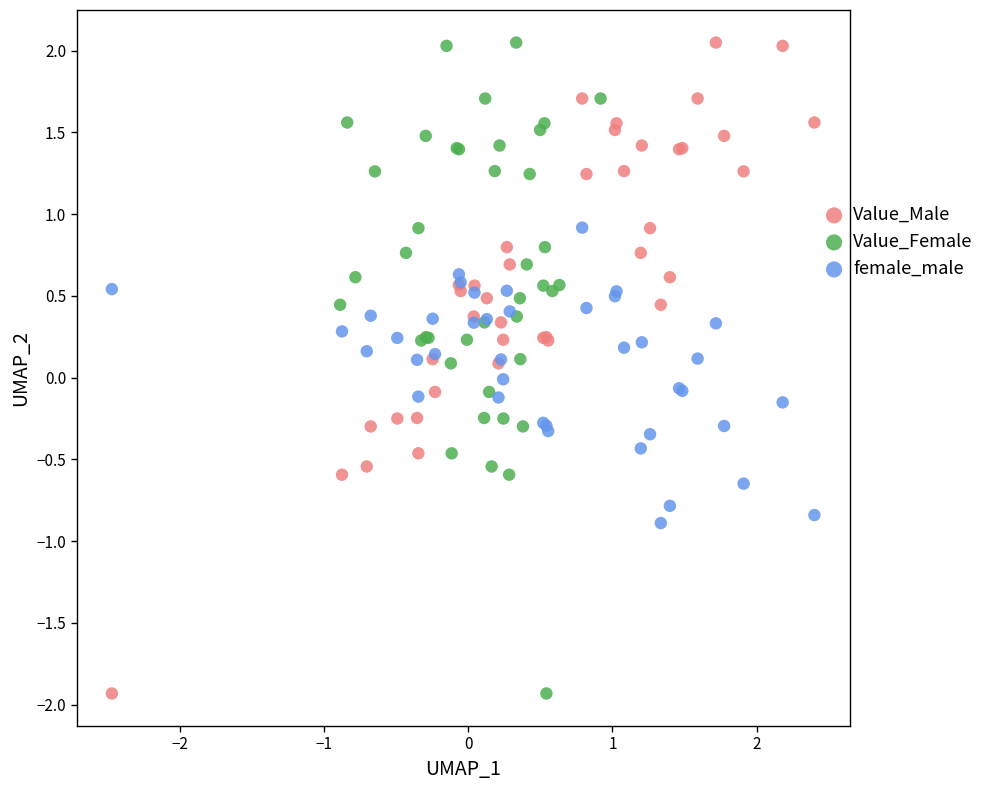

What are all the series names shown in the legend?

Value_Male, Value_Female, female_male